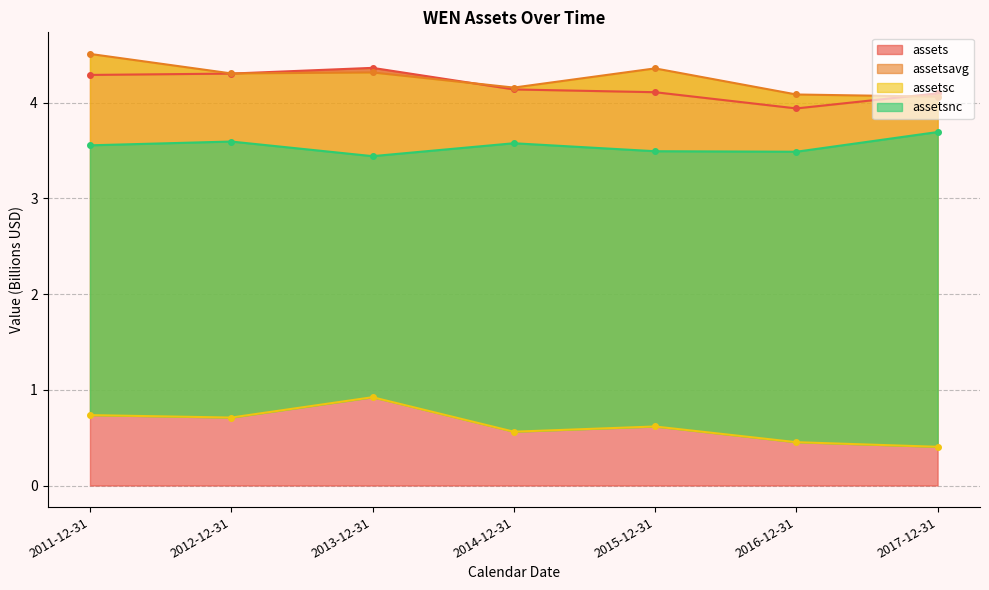

Does the chart display data point markers on the line(s)?

Yes